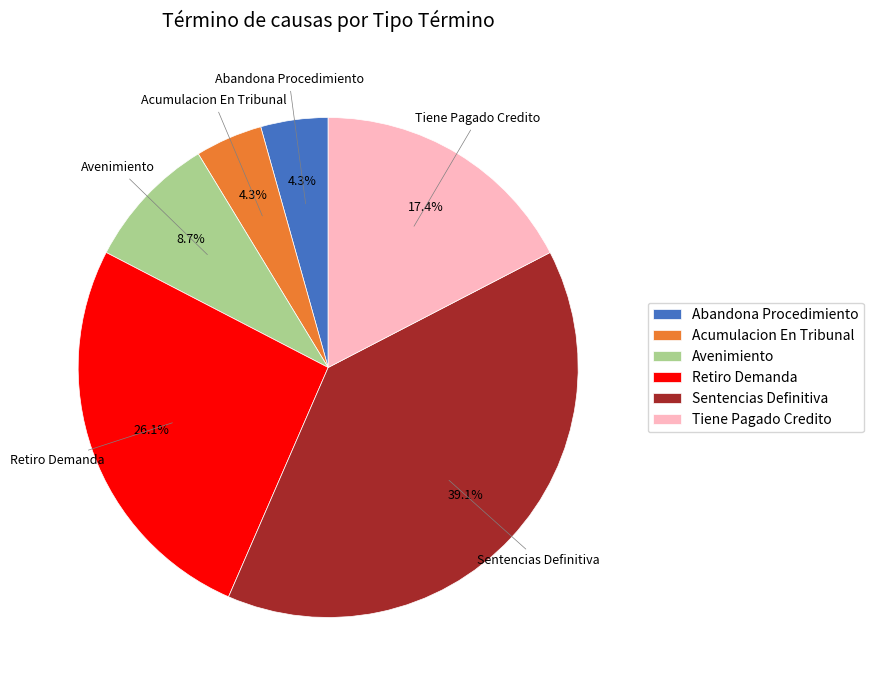

How many slices are in this pie chart?

6